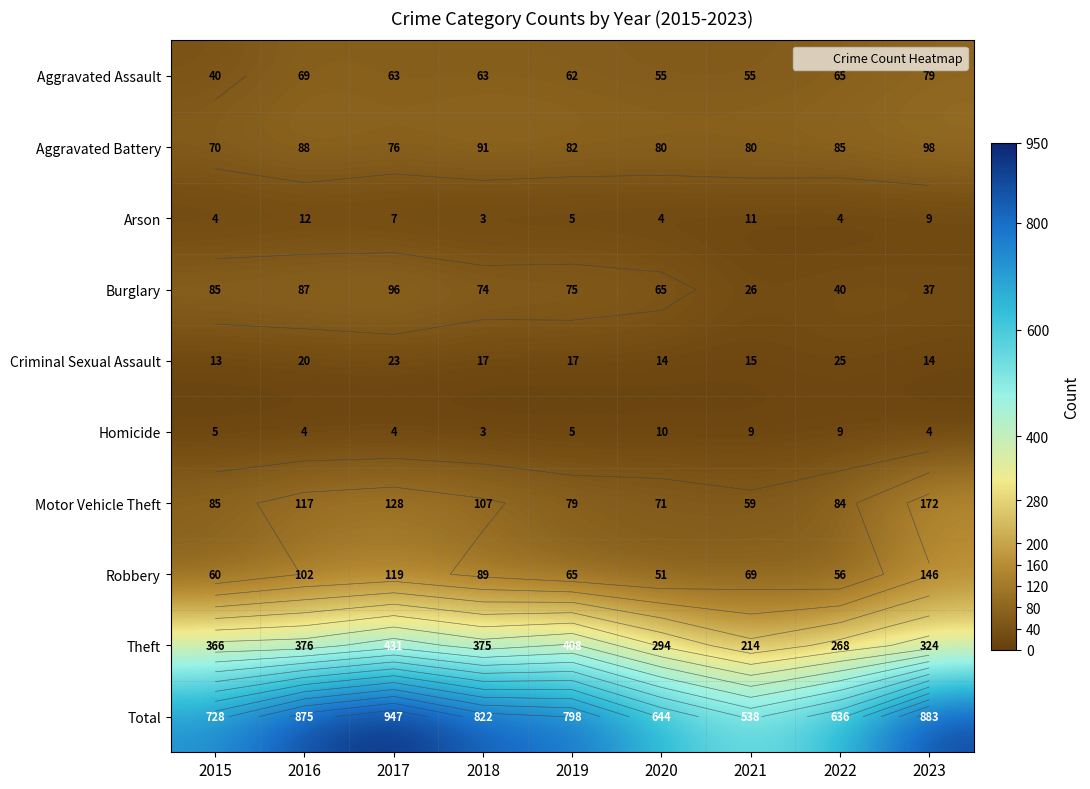

What value does the Theft series have at 2017?

431